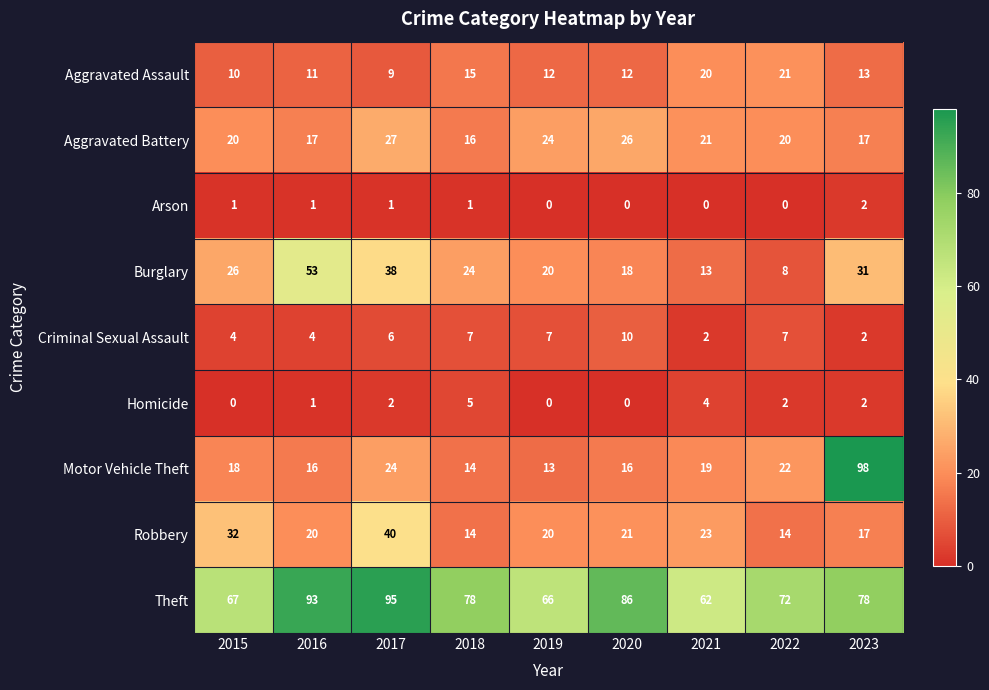

What value does the Criminal Sexual Assault series have at 2019?

7